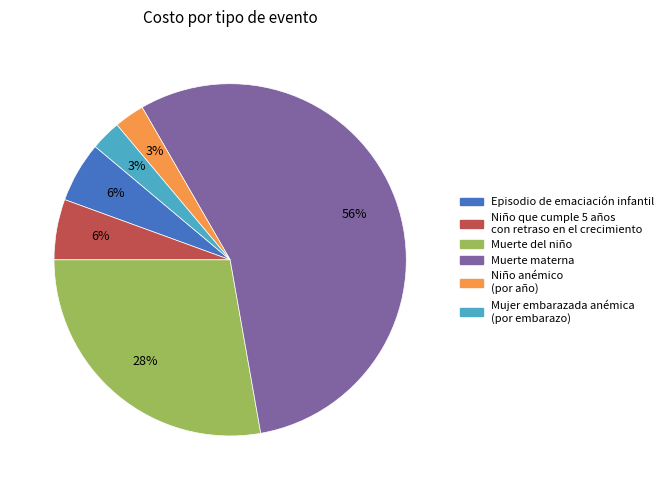

Is there a majority slice in this chart?

Yes